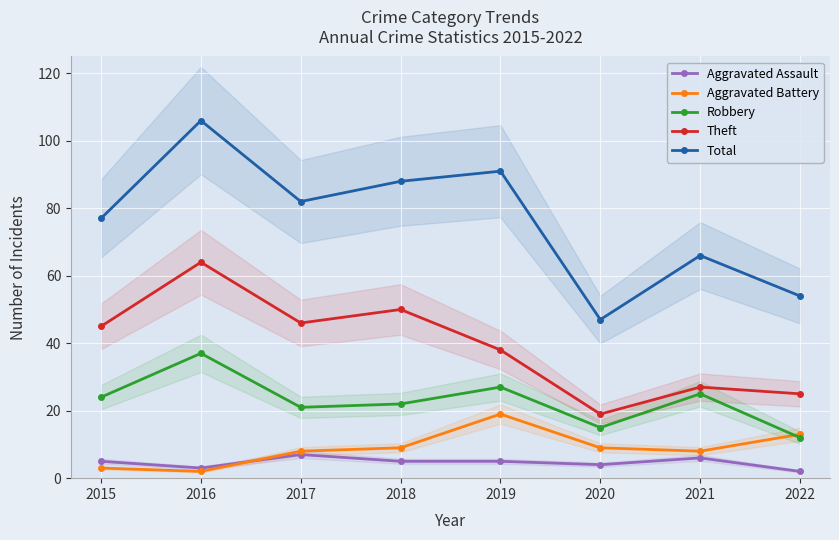

What is the difference between the highest and lowest values at 2018?

83